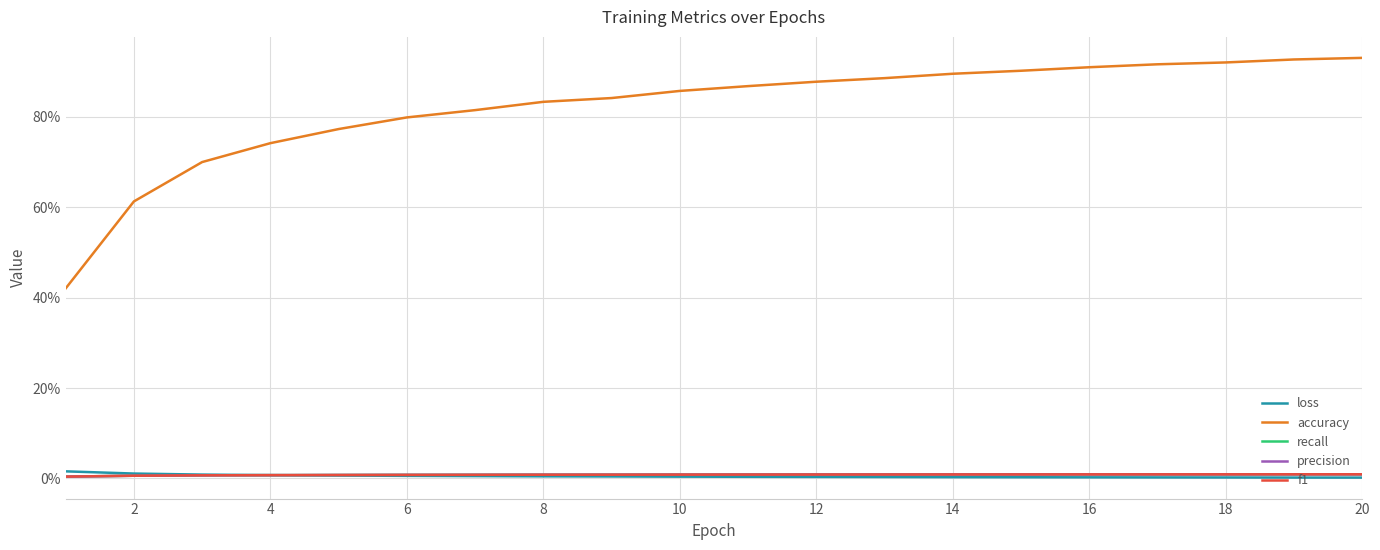

Does the chart display data point markers on the line(s)?

No